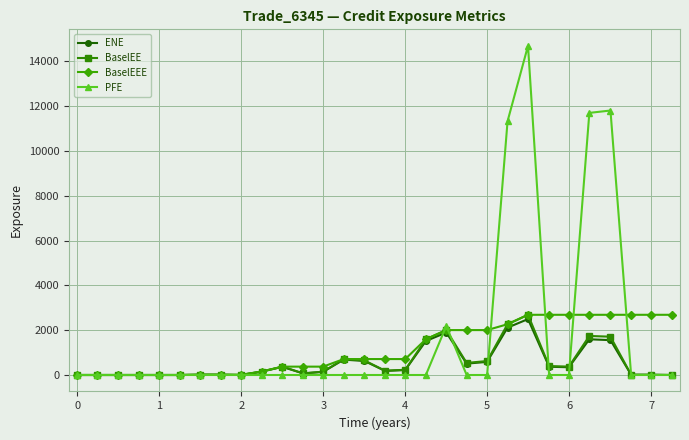

True or false: PFE has more than 0 points higher than both neighbors.

True